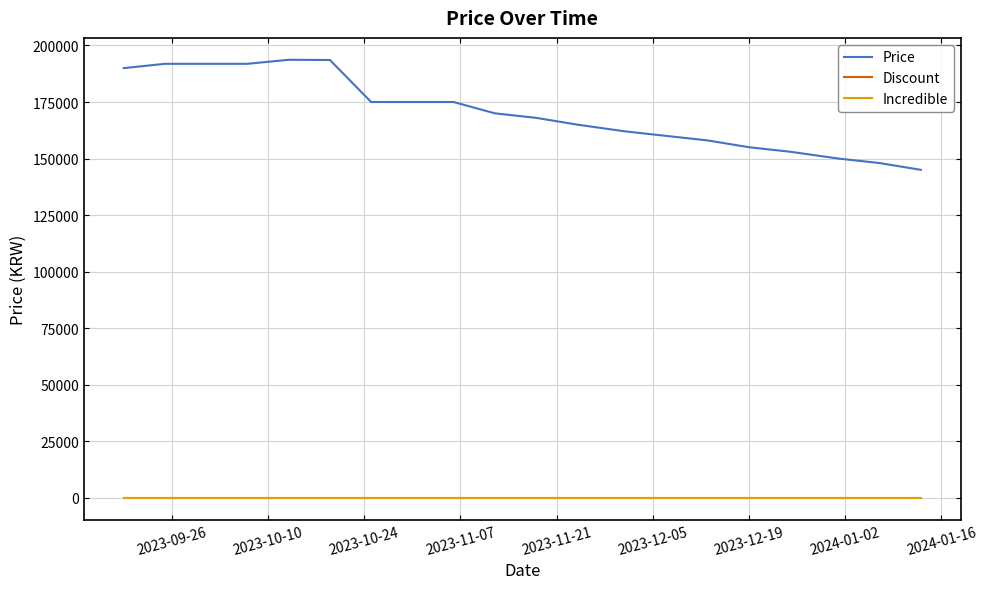

Does the chart display data point markers on the line(s)?

No